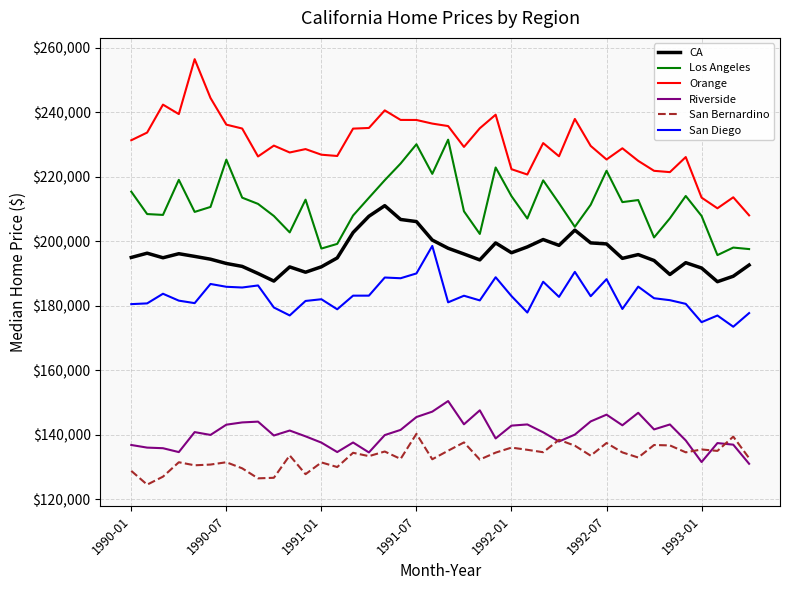

List the series in order of their peak value, highest first.

Orange, Los Angeles, CA, San Diego, Riverside, San Bernardino